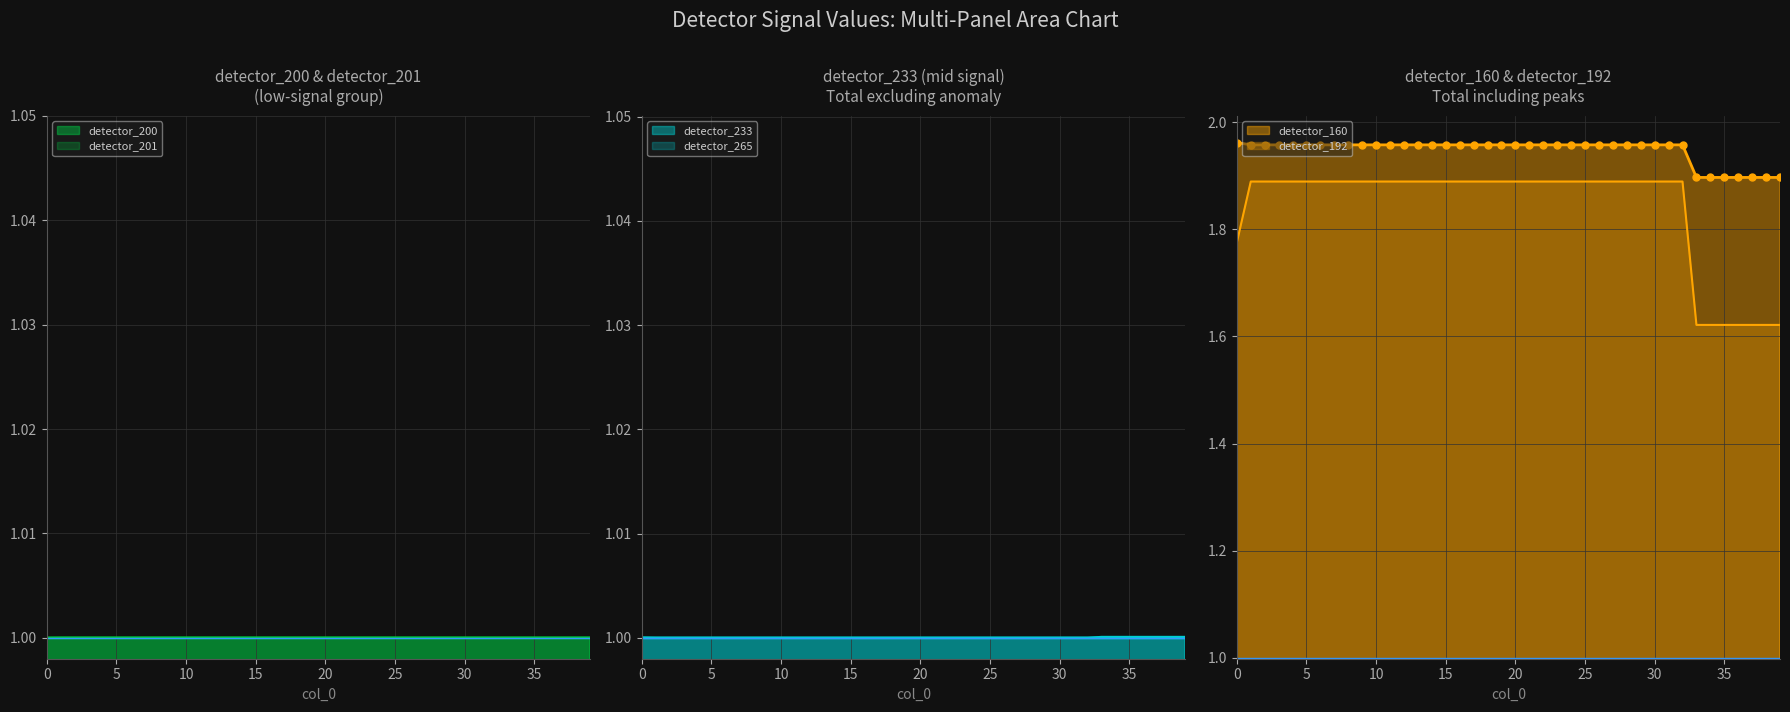

List the series in order of their peak value, lowest first.

detector_233, detector_200, detector_201, detector_265, detector_192, detector_160